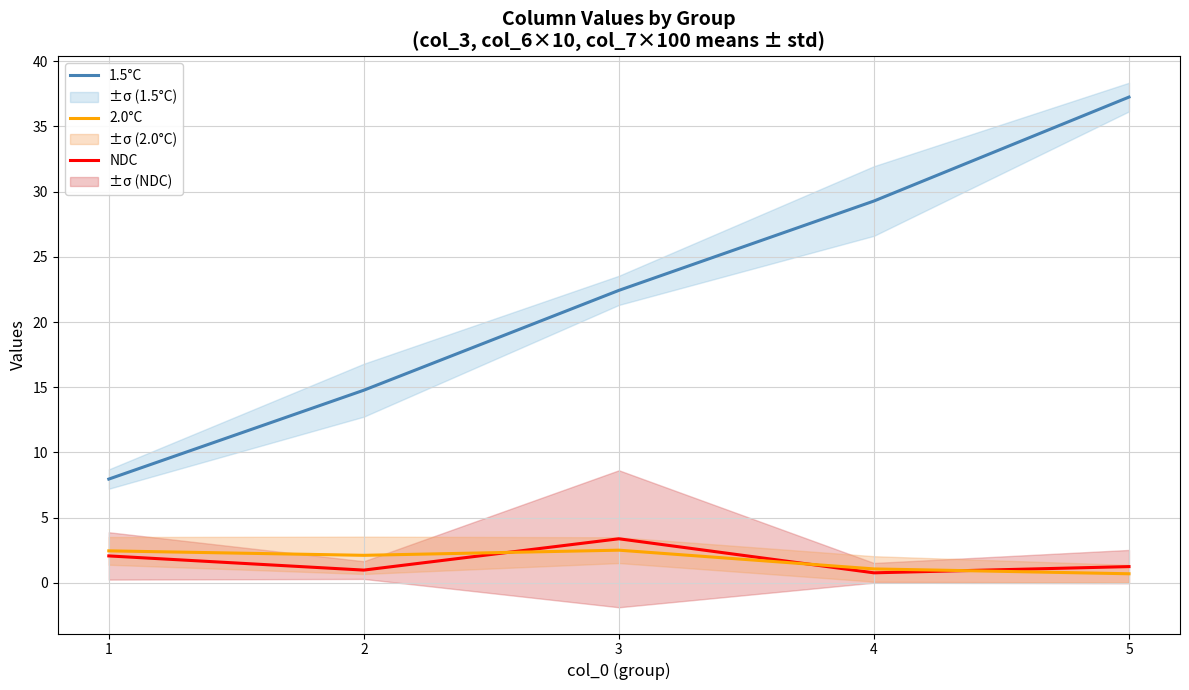

Which series has the largest range (max minus min)?

1.5°C